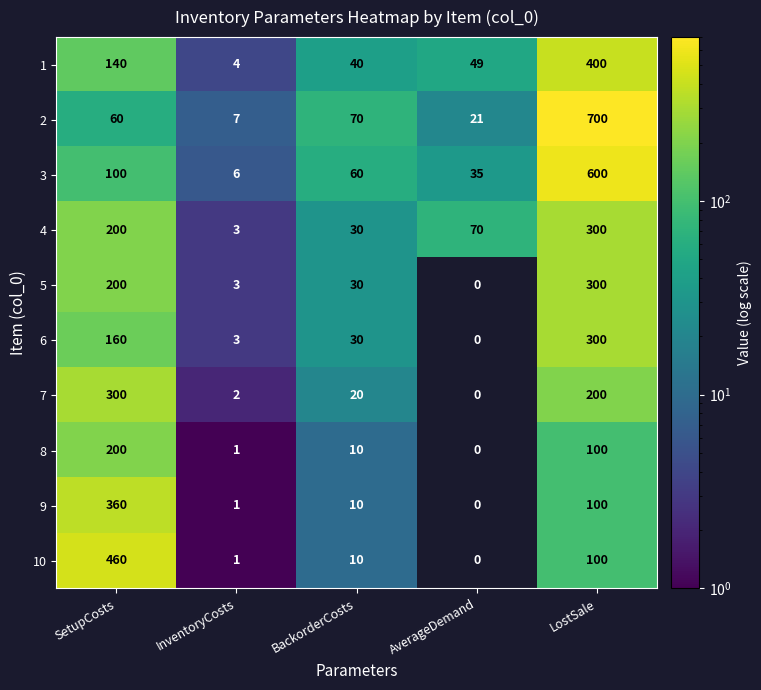

Rank the categories by 10 value from lowest to highest.

AverageDemand, InventoryCosts, BackorderCosts, LostSale, SetupCosts